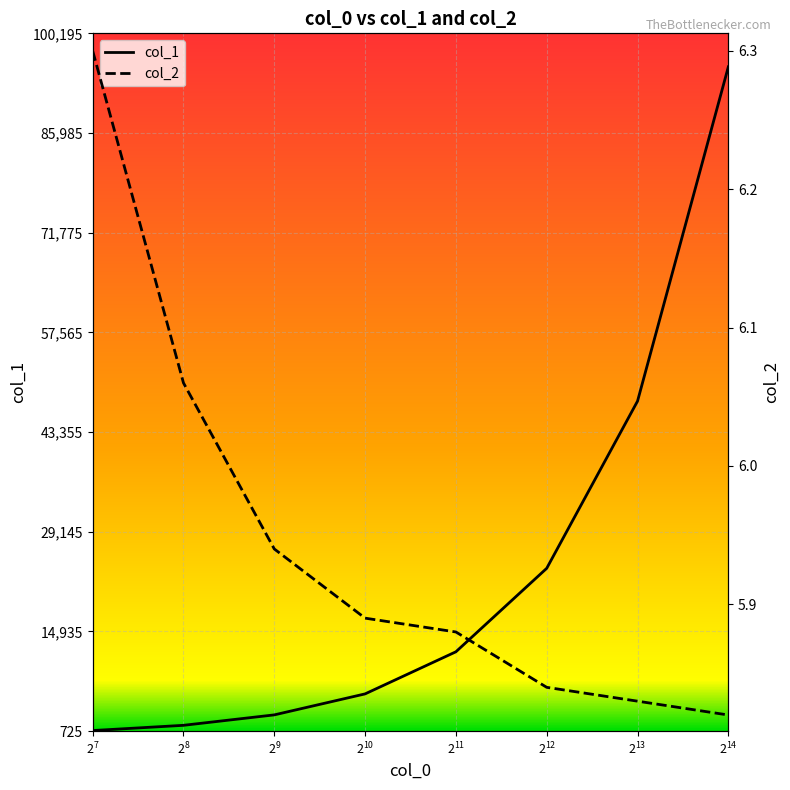

How many series are shown in this chart?

2